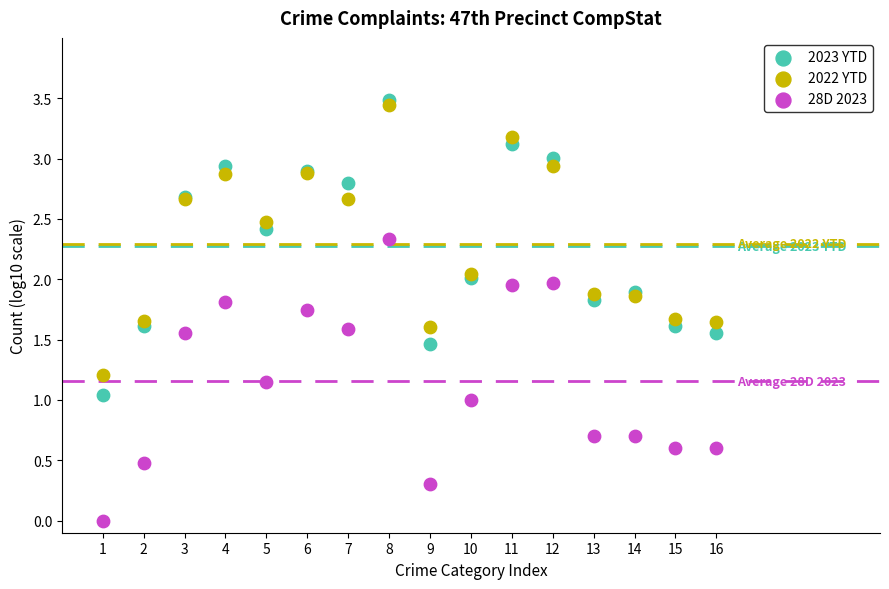

What are all the series names shown in the legend?

2023 YTD, 2022 YTD, 28D 2023